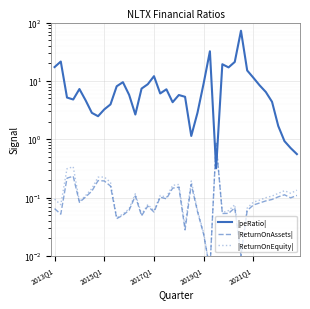

What is the sum of the |ReturnOnAssets| values at 2017Q1 and 2015Q1?

0.2